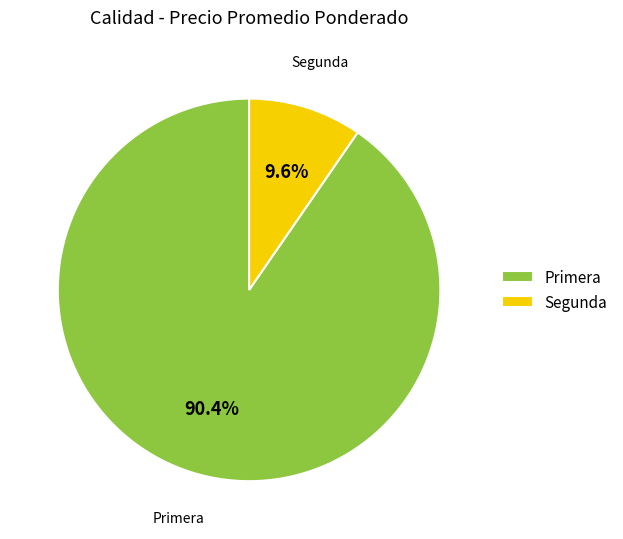

Combined, do Primera and Segunda account for over 50%?

Yes